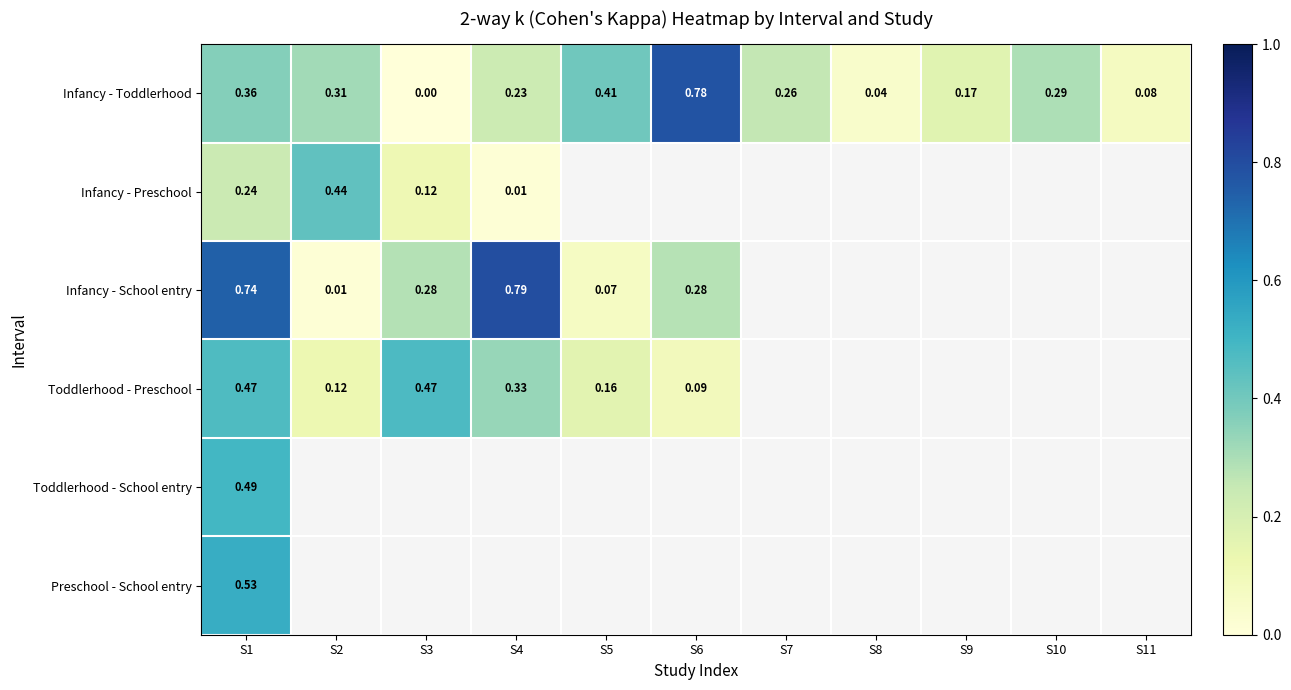

Is the value of Infancy - Toddlerhood at S1 greater than the value of Infancy - School entry at S9?

No